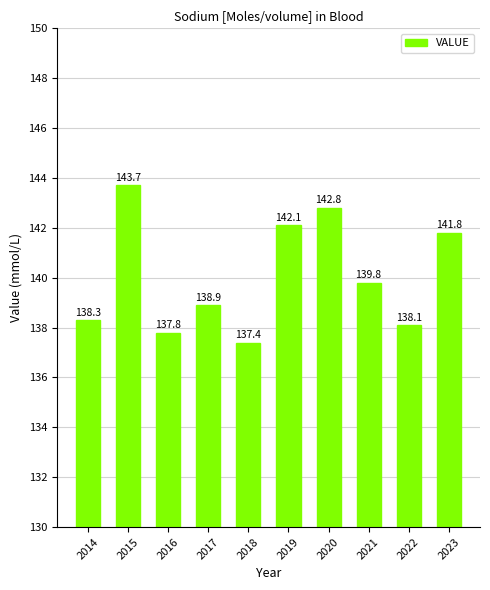

Approximately how many times larger is the value at 2017 compared to 2022?

1.0